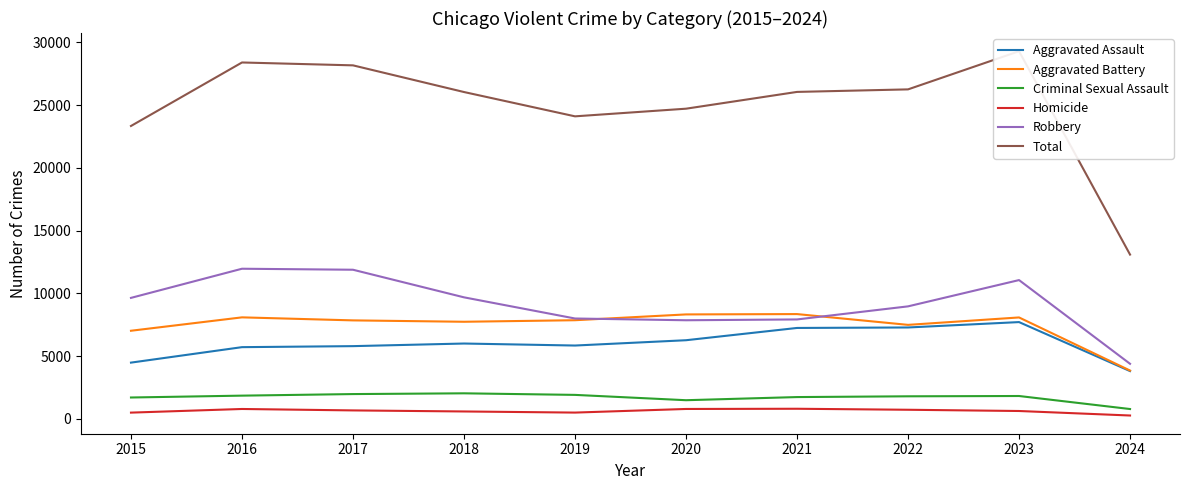

At which label is Aggravated Assault closest to 5757?

2017